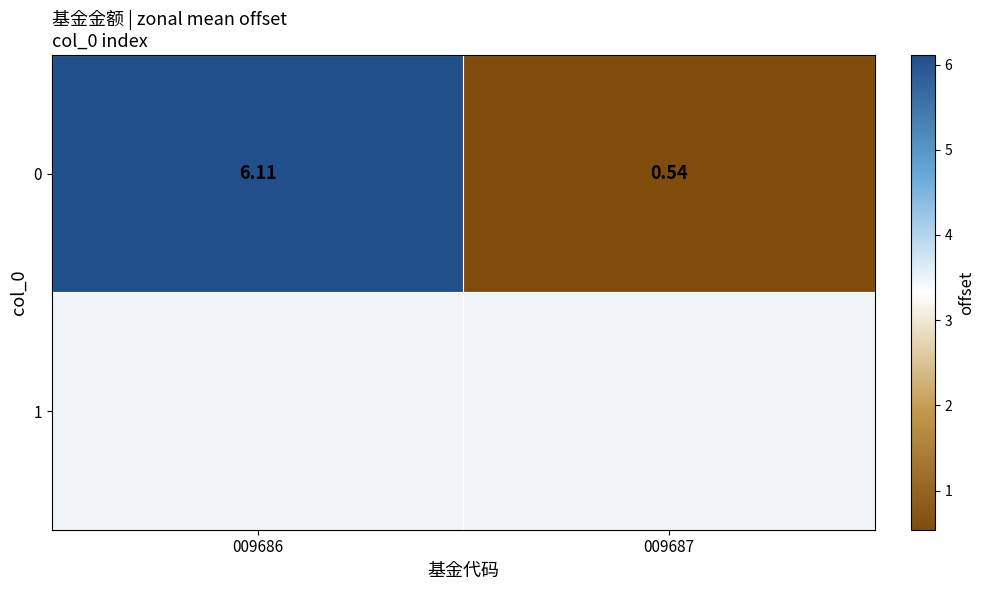

Reading left to right, what are all the values shown in this chart?

6.1	0.5